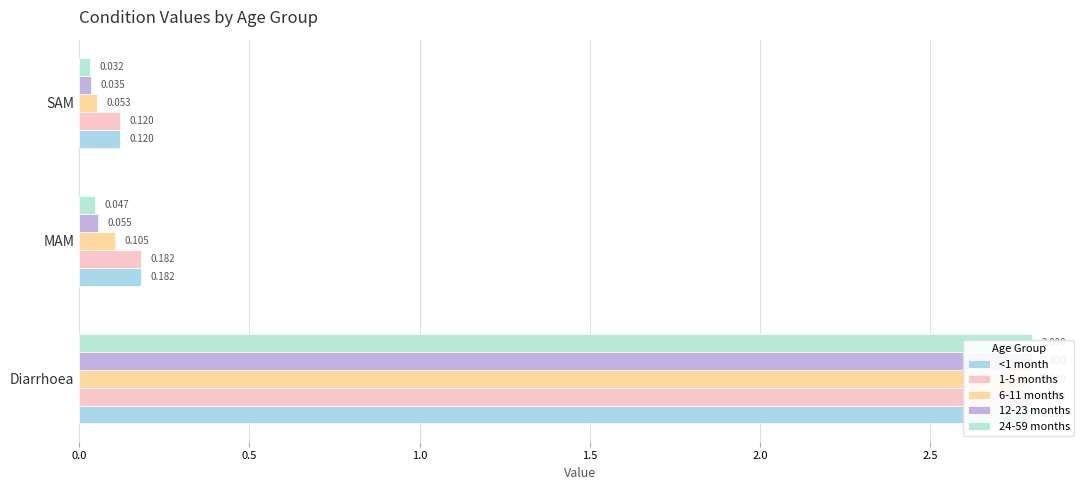

Is it true that 24-59 months equals 0.0 at MAM?

False